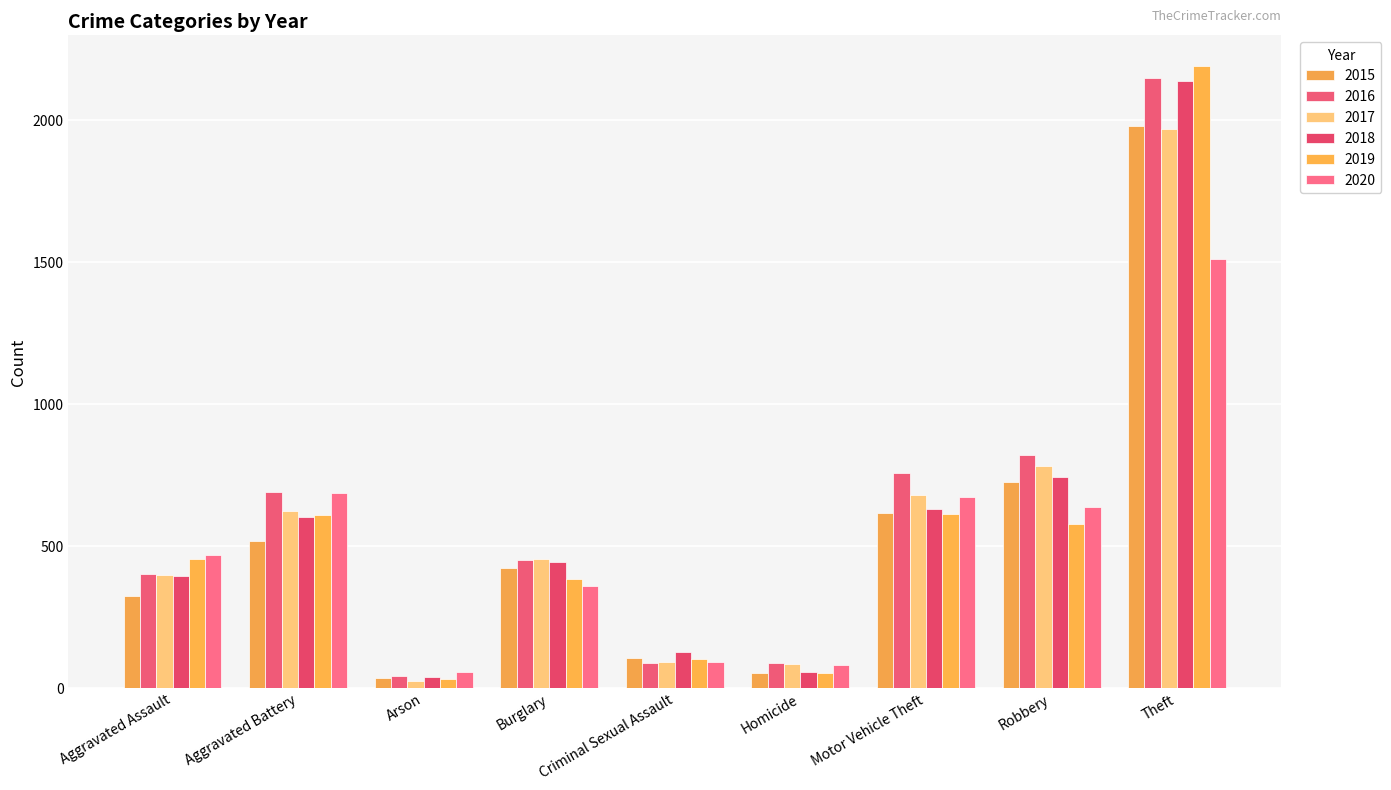

What is the sum of all 2019 values?

5008